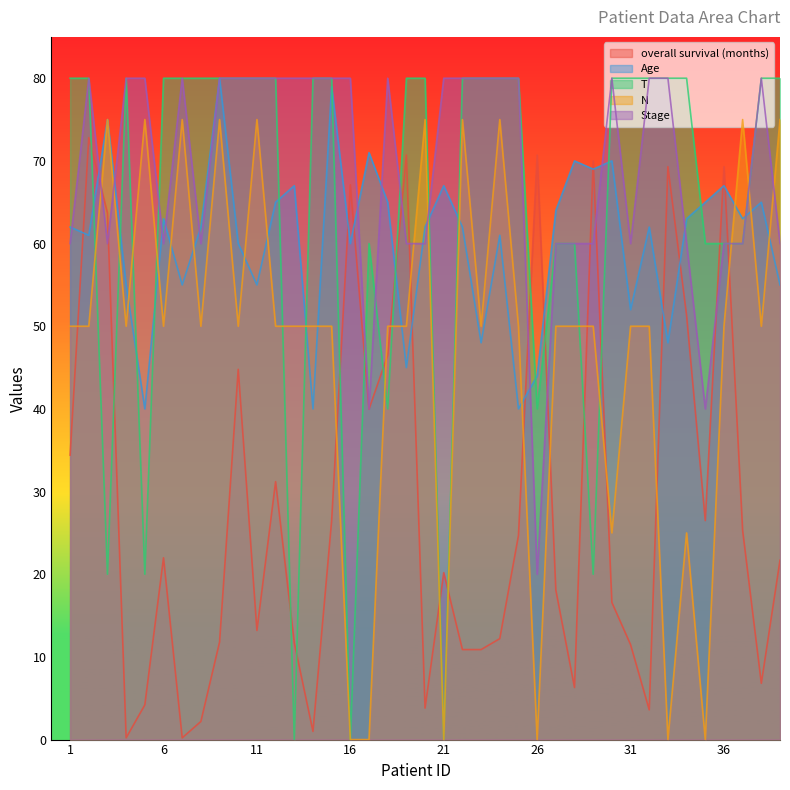

At how many categories does at least one series exceed 49?

39